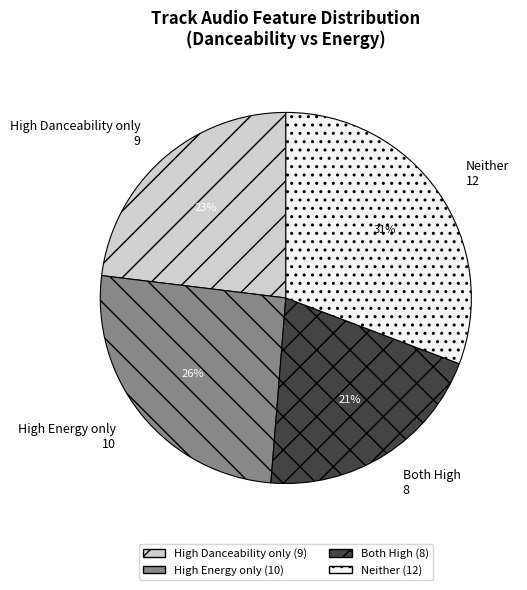

Is there any slice that represents more than half of the pie?

No